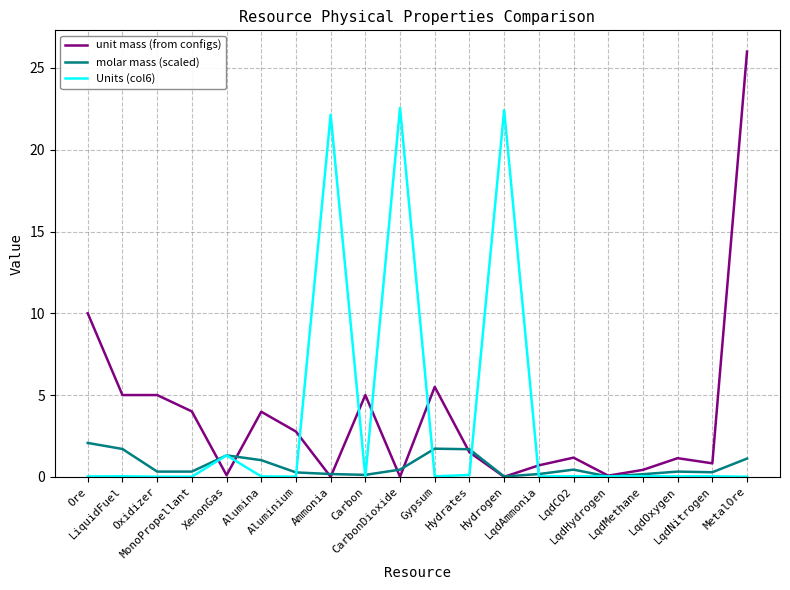

Rank the series by their maximum value, from lowest to highest.

molar mass (scaled), Units (col6), unit mass (from configs)